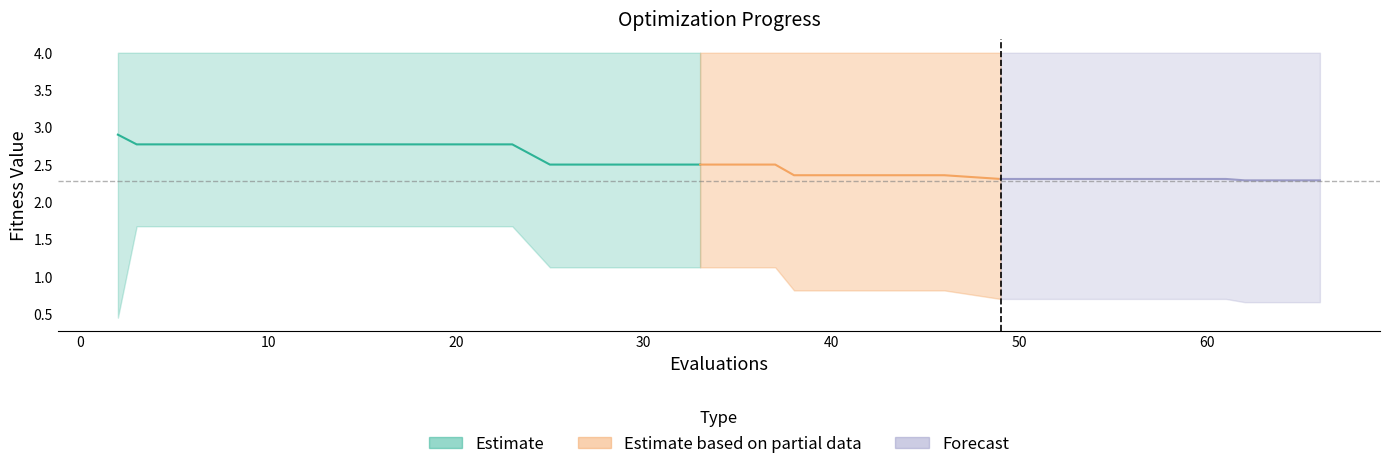

What is the average value of the best series?

1.1